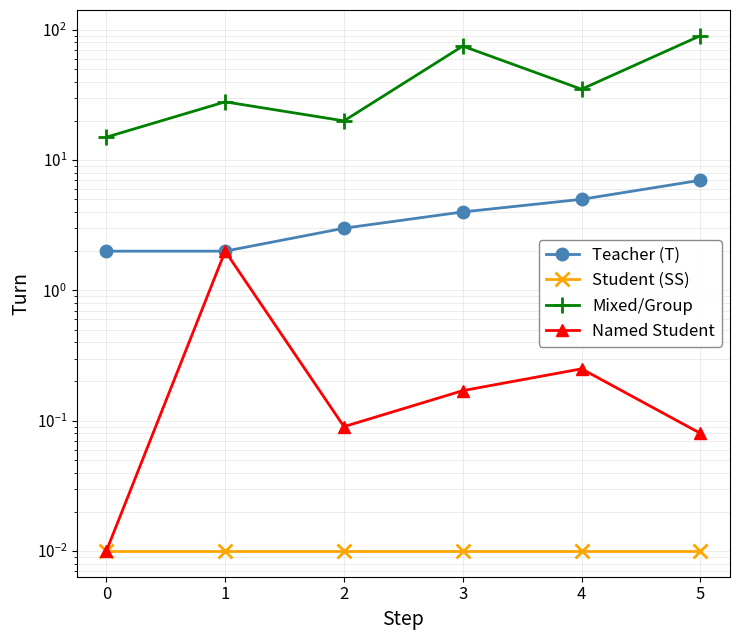

Reading right to left, list all the values displayed in this chart.

Teacher (T): 5=7.0	4=5.0	3=4.0	2=3.0	1=2.0	0=2.0
Student (SS): 5=0.0	4=0.0	3=0.0	2=0.0	1=0.0	0=0.0
Mixed/Group: 5=90.0	4=35.0	3=75.0	2=20.0	1=28.0	0=15.0
Named Student: 5=0.1	4=0.2	3=0.2	2=0.1	1=2.0	0=0.0